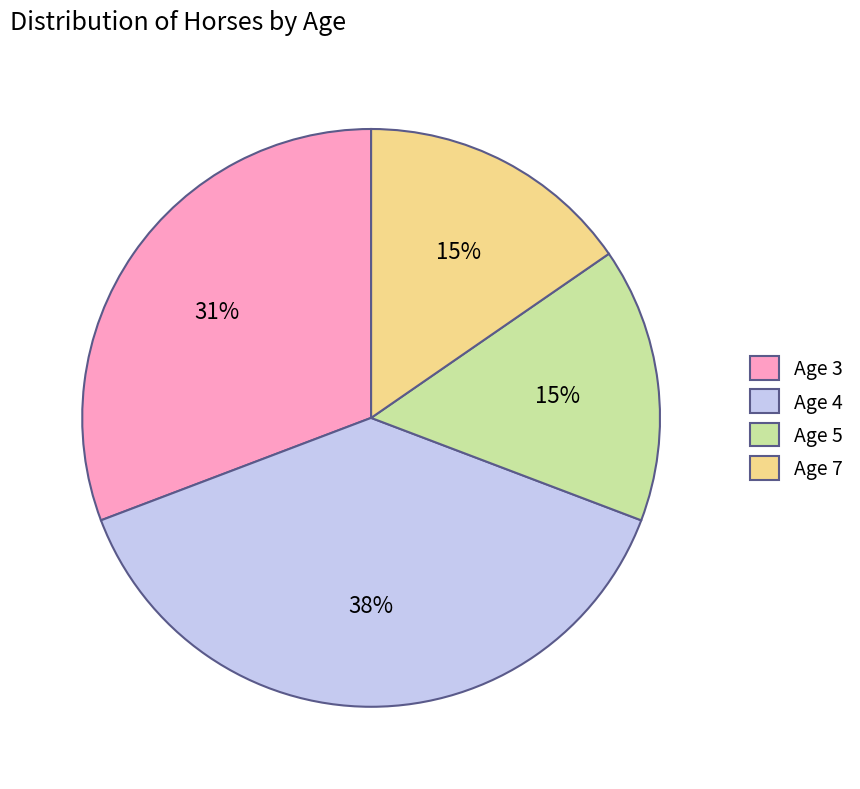

How many segments does this pie chart have?

4